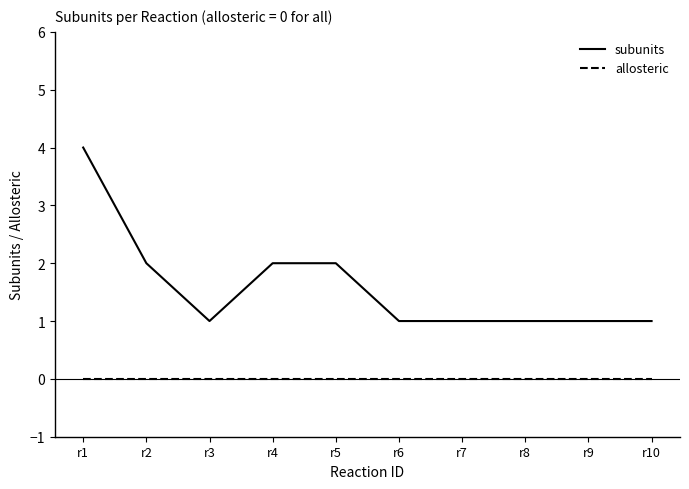

Rank the series by their maximum value, from lowest to highest.

allosteric, subunits